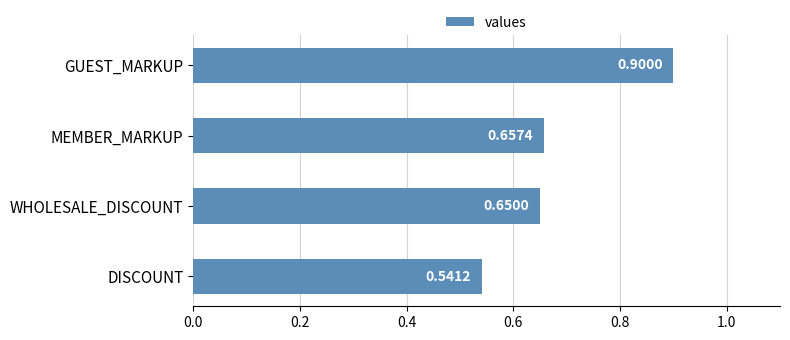

What is the sum of the values at GUEST_MARKUP and MEMBER_MARKUP?

1.6